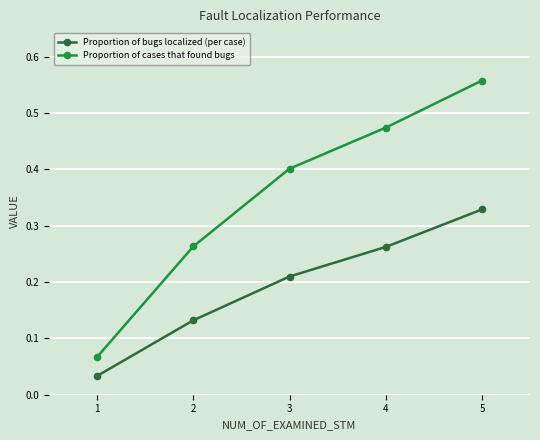

At which label is Proportion of cases that found bugs closest to 0?

1